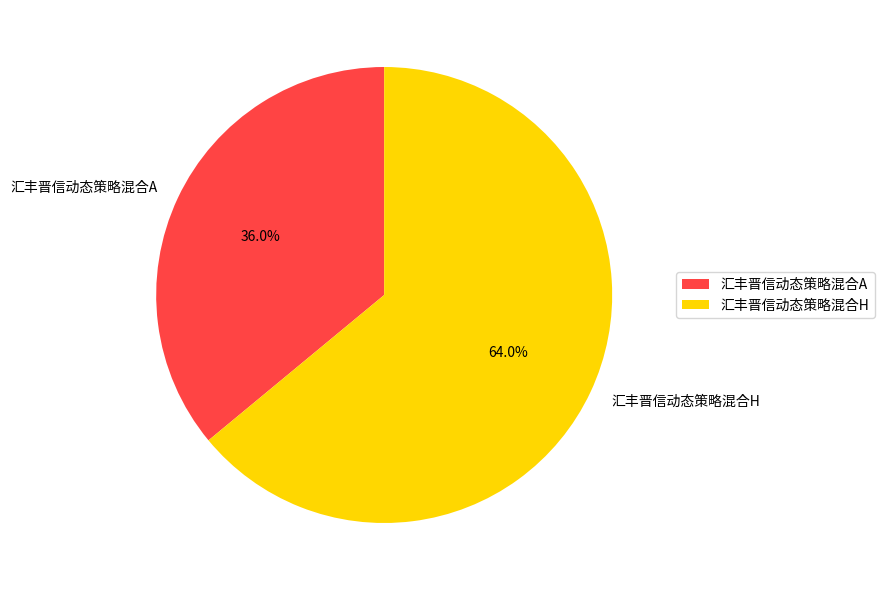

What is the ratio of the value at 汇丰晋信动态策略混合A to the value at 汇丰晋信动态策略混合H?

0.6